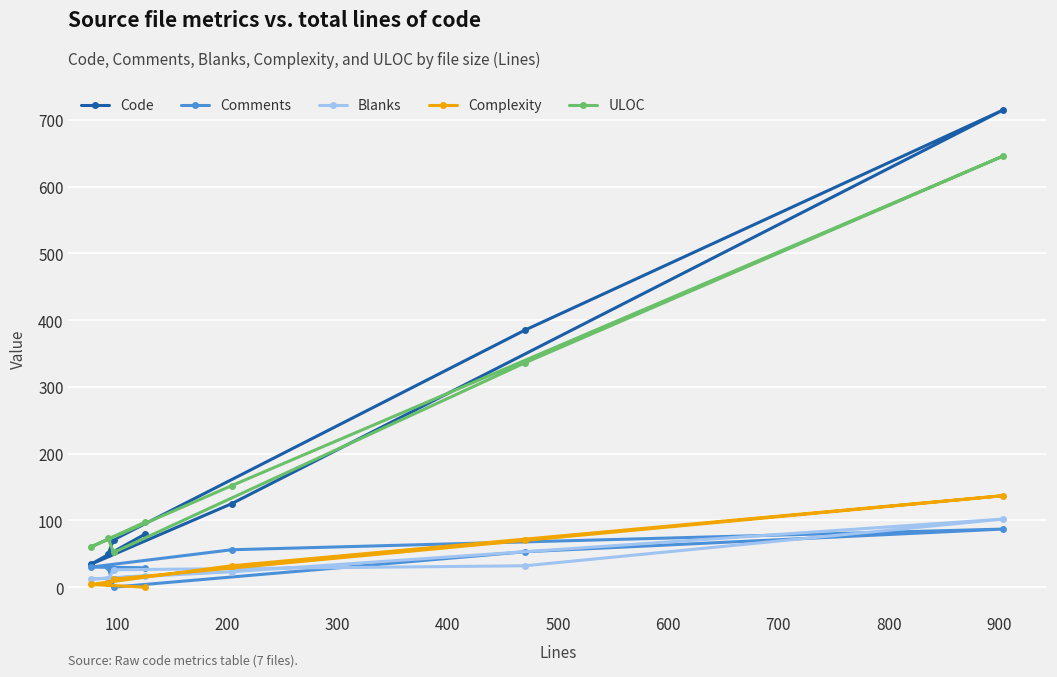

What is the minimum value for ULOC?

52